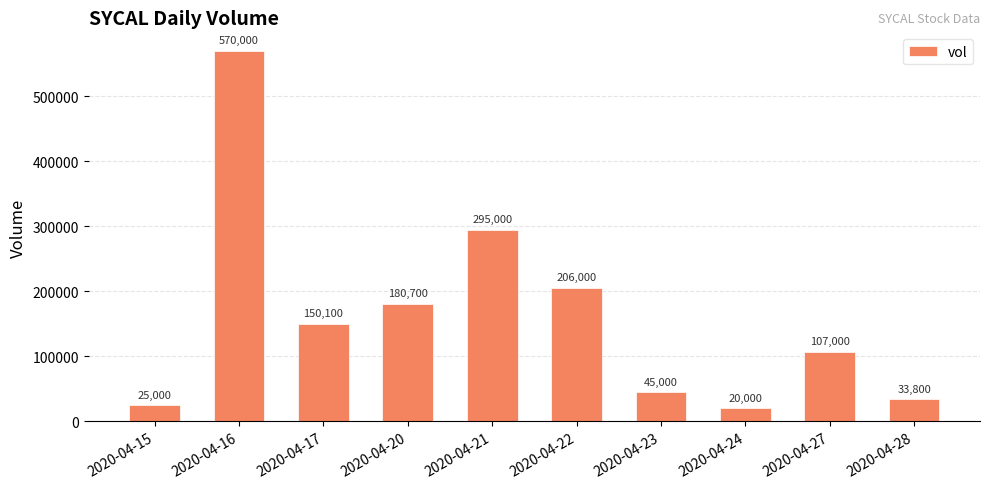

What is the greatest value displayed?

570000